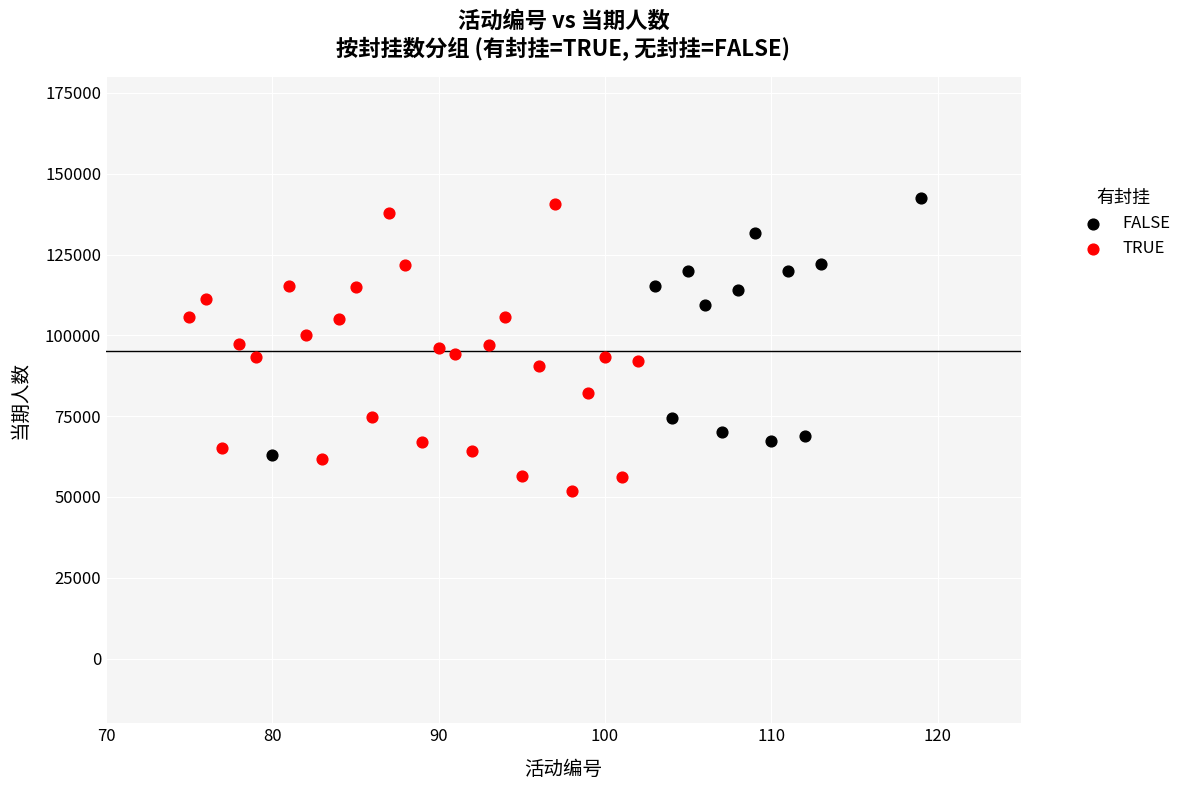

Which series has the widest spread of Y values?

TRUE